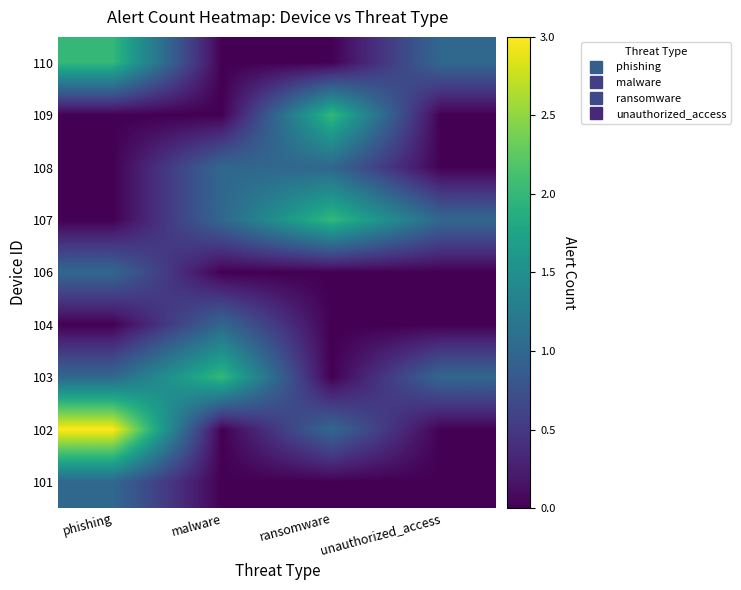

How many categories are shown in the chart?

4